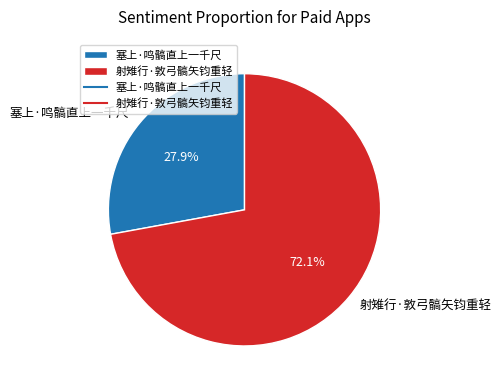

Count the number of slices in the pie.

2